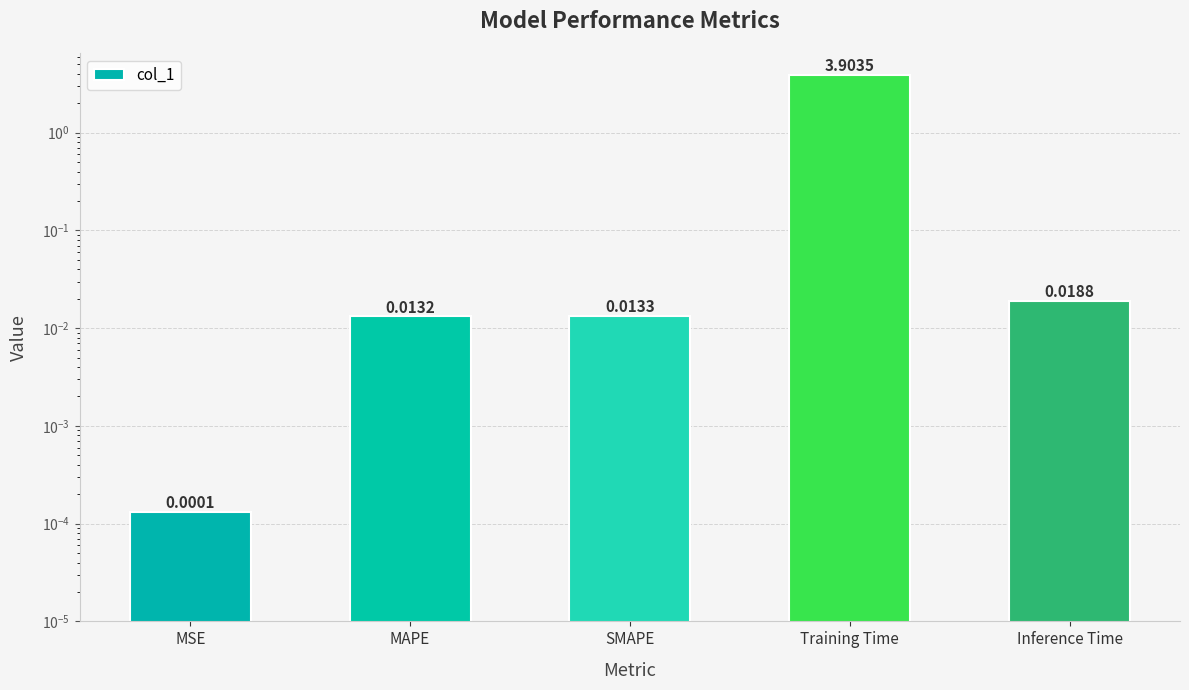

The value at Inference Time is 0.0. True or false?

False